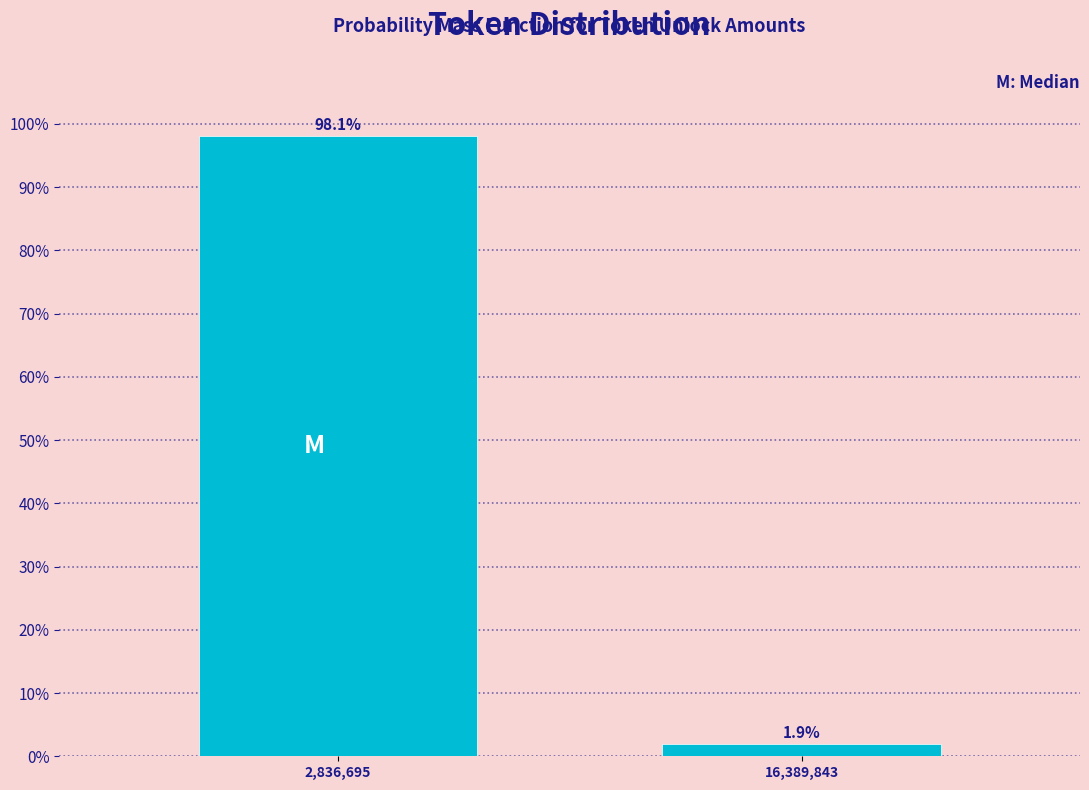

Reading left to right, what are all the values shown in this chart?

2,836,695=98.1	16,389,843=1.9